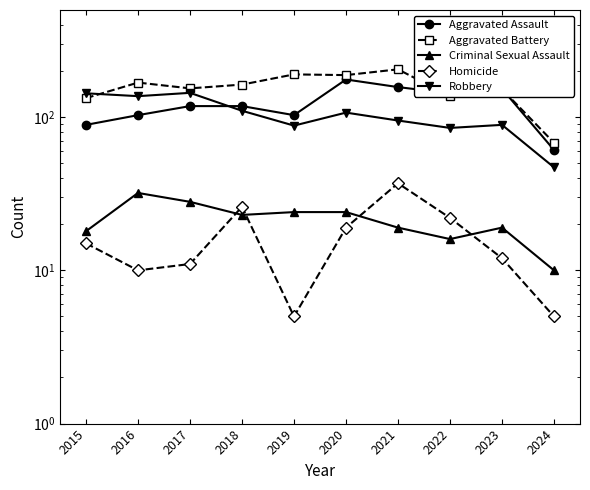

Reading left to right, list all the values displayed in this chart.

Aggravated Assault: 2015=89	2016=103	2017=118	2018=118	2019=103	2020=176	2021=157	2022=143	2023=153	2024=61
Aggravated Battery: 2015=133	2016=168	2017=154	2018=163	2019=190	2020=188	2021=205	2022=137	2023=152	2024=68
Criminal Sexual Assault: 2015=18	2016=32	2017=28	2018=23	2019=24	2020=24	2021=19	2022=16	2023=19	2024=10
Homicide: 2015=15	2016=10	2017=11	2018=26	2019=5	2020=19	2021=37	2022=22	2023=12	2024=5
Robbery: 2015=143	2016=137	2017=144	2018=110	2019=88	2020=107	2021=95	2022=85	2023=89	2024=47